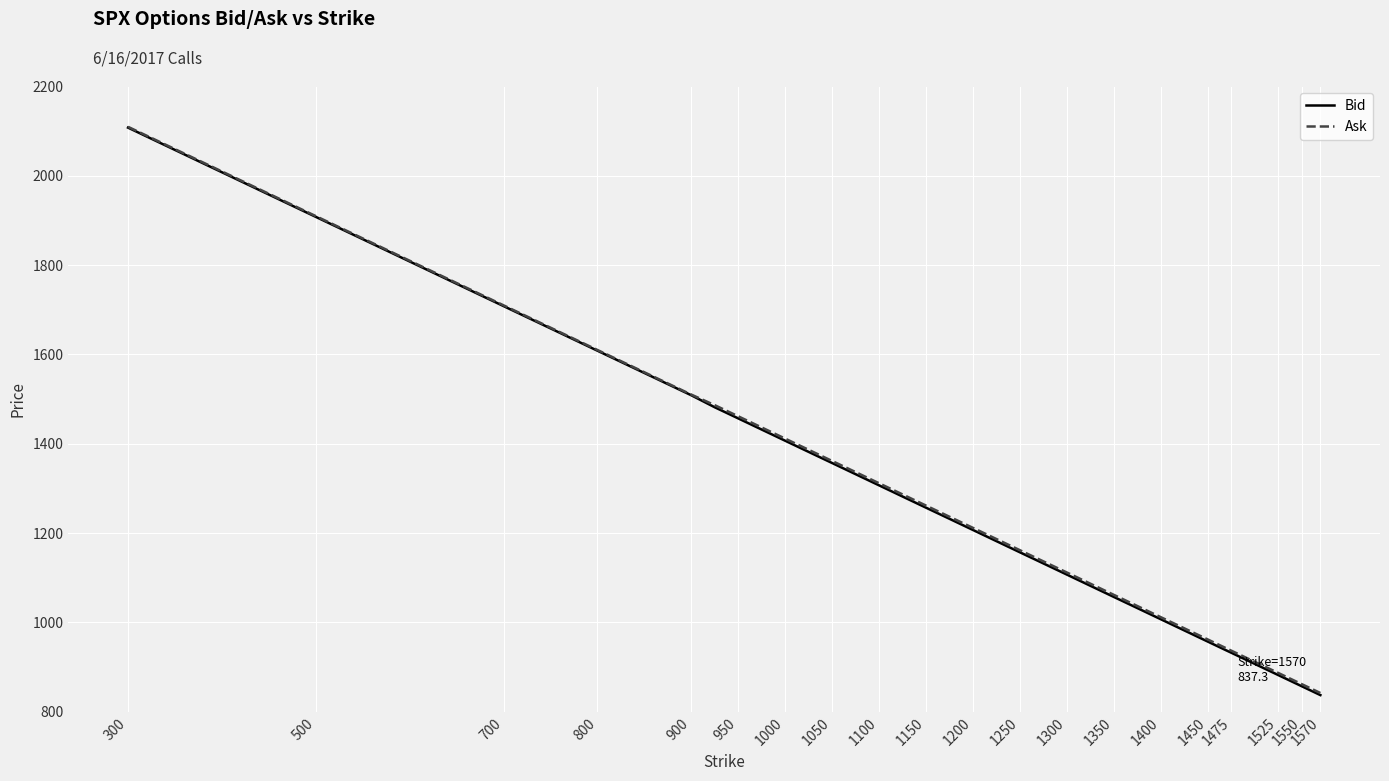

What are all the series names shown in the legend?

Bid, Ask